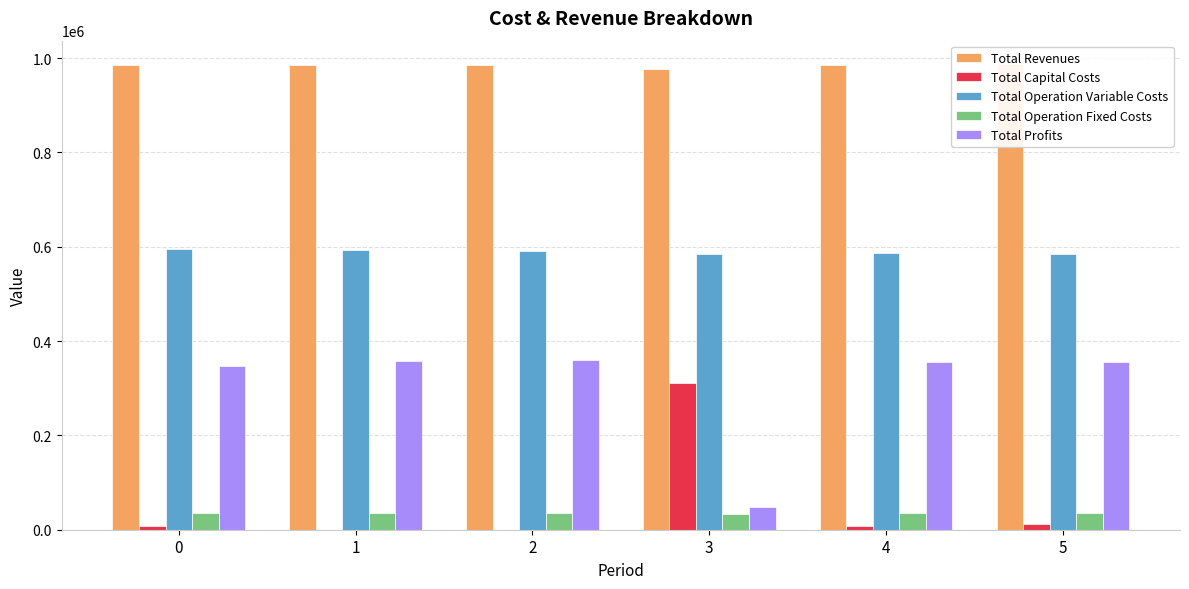

How many groups of bars are there?

6